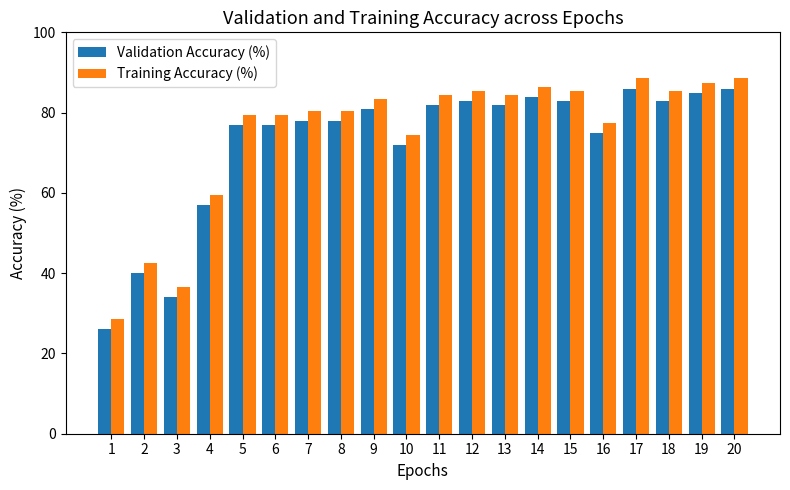

What is the difference between the highest and lowest values at 13?

2.5